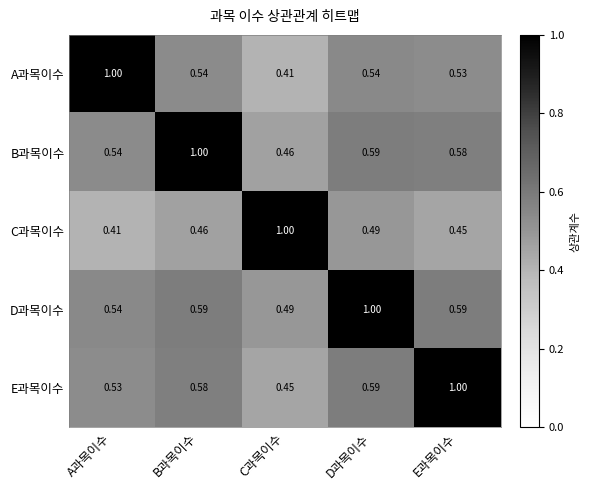

Which category has the highest value in the D과목이수 series?

D과목이수